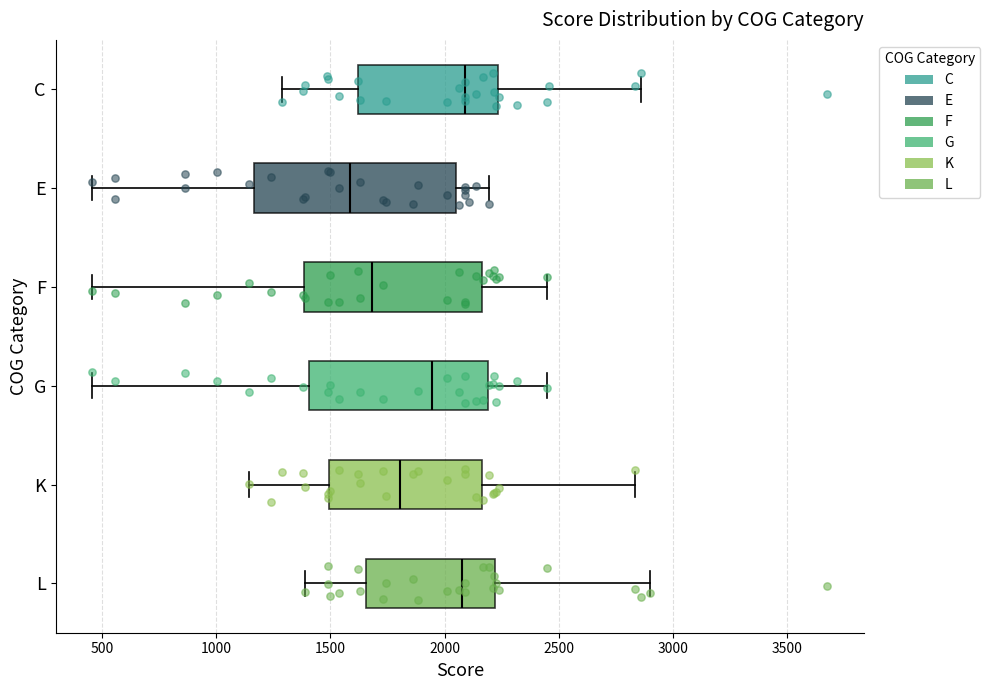

Reading bottom to top, transcribe this box plot: for each box, give where its median line is, the range the box spans, and where its two whiskers end, as read against the x-axis. The values are not printed on the chart, so give them approximately, as read against the axis.

L: median 2100, box 1650 to 2200, whiskers 1400 to 2900
K: median 1800, box 1500 to 2150, whiskers 1150 to 2850
G: median 1950, box 1400 to 2200, whiskers 450 to 2450
F: median 1700, box 1400 to 2150, whiskers 450 to 2450
E: median 1600, box 1150 to 2050, whiskers 450 to 2200
C: median 2100, box 1600 to 2250, whiskers 1300 to 2850